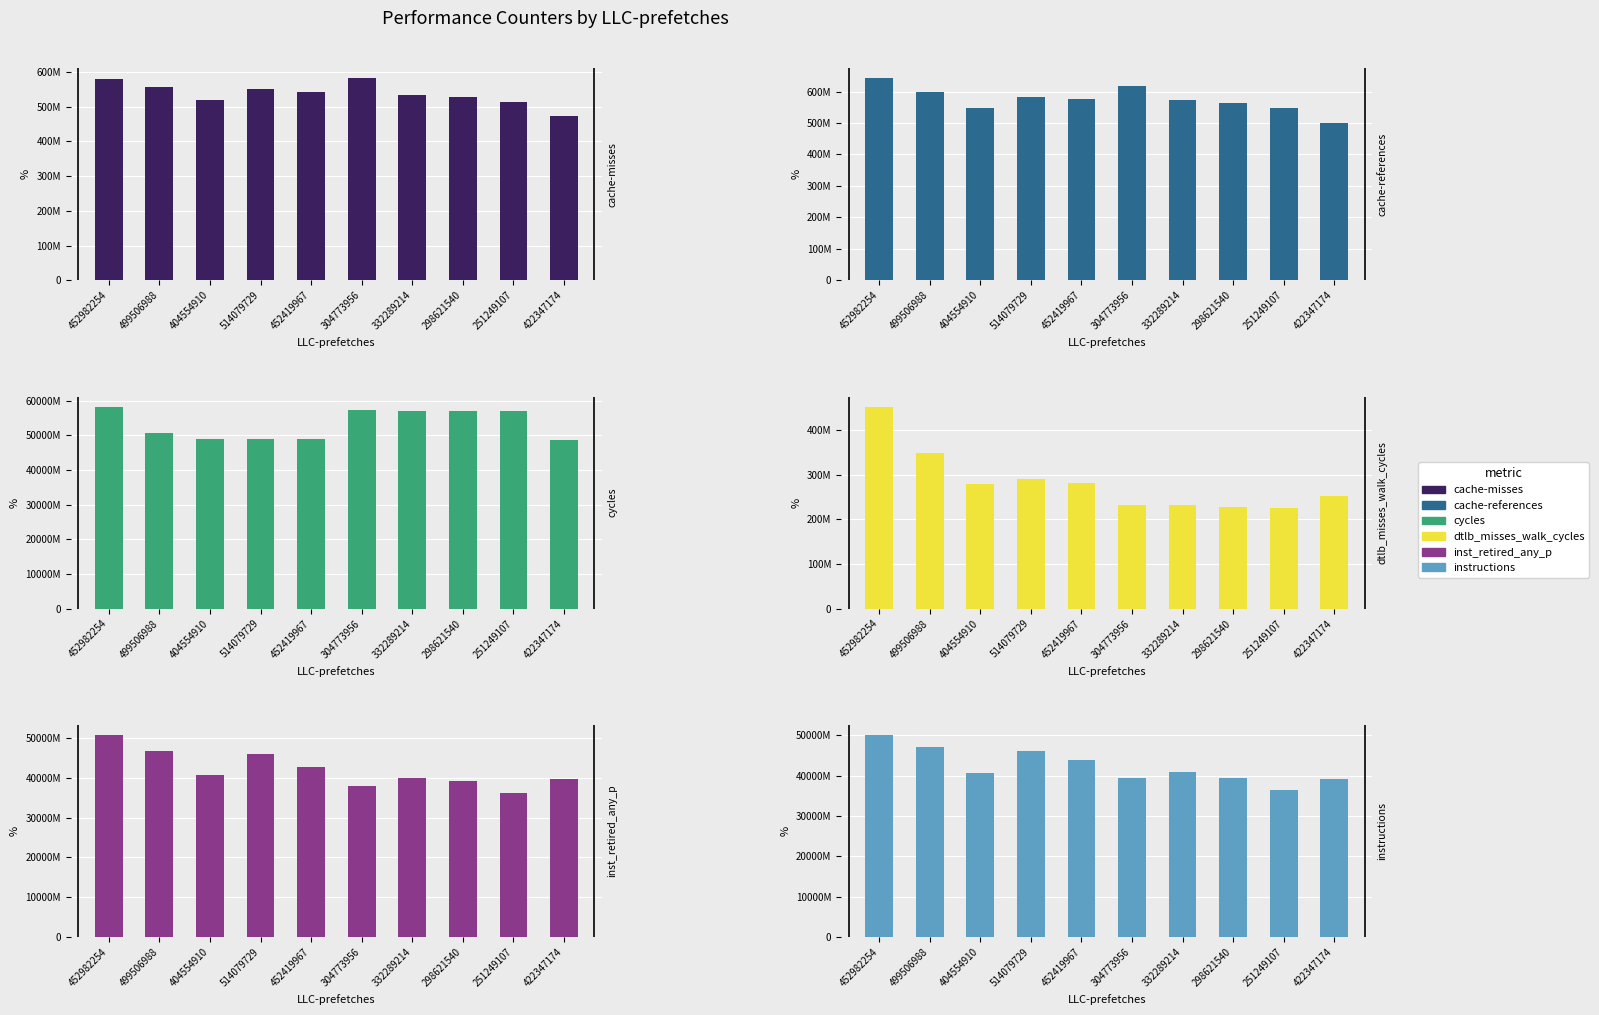

How many groups of bars are there?

10